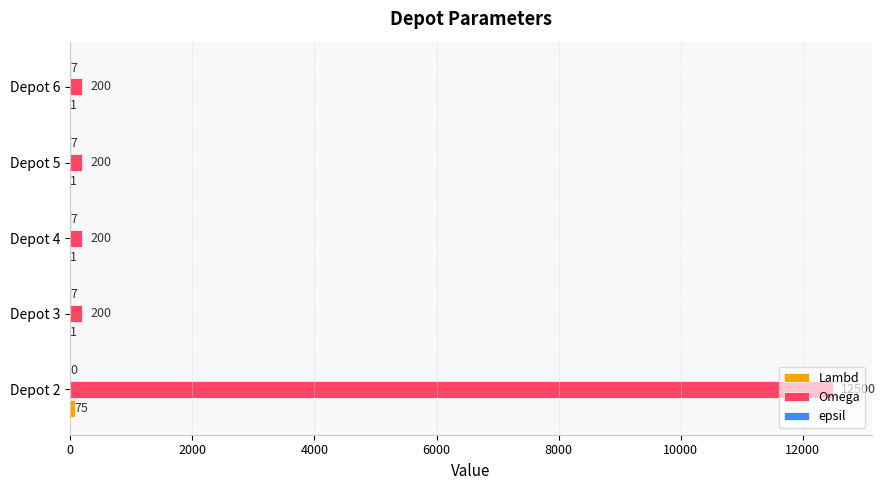

What is the total value across all series at Depot 3?

208